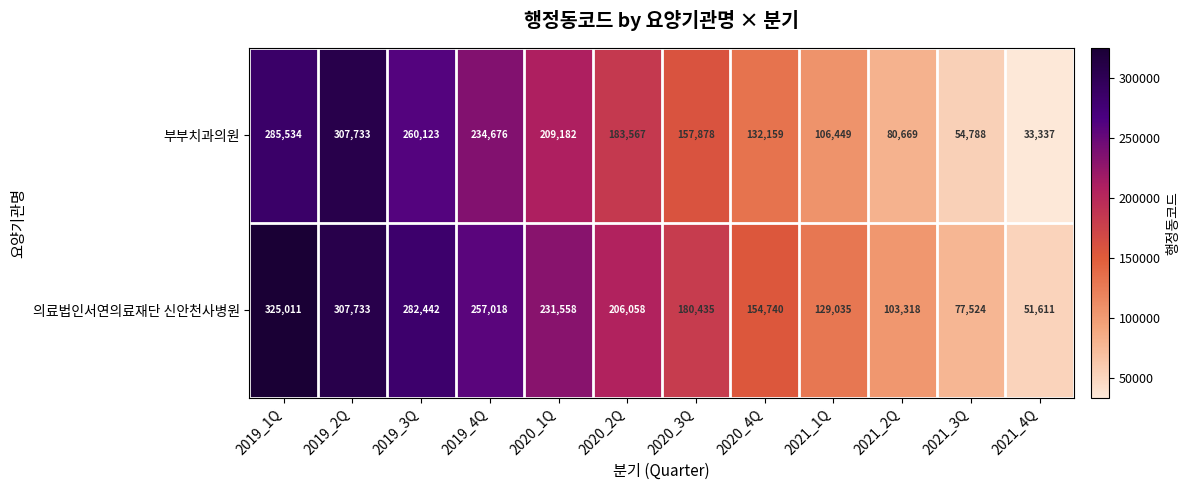

What is the highest value of the 의료법인서연의료재단 신안천사병원 series?

325011